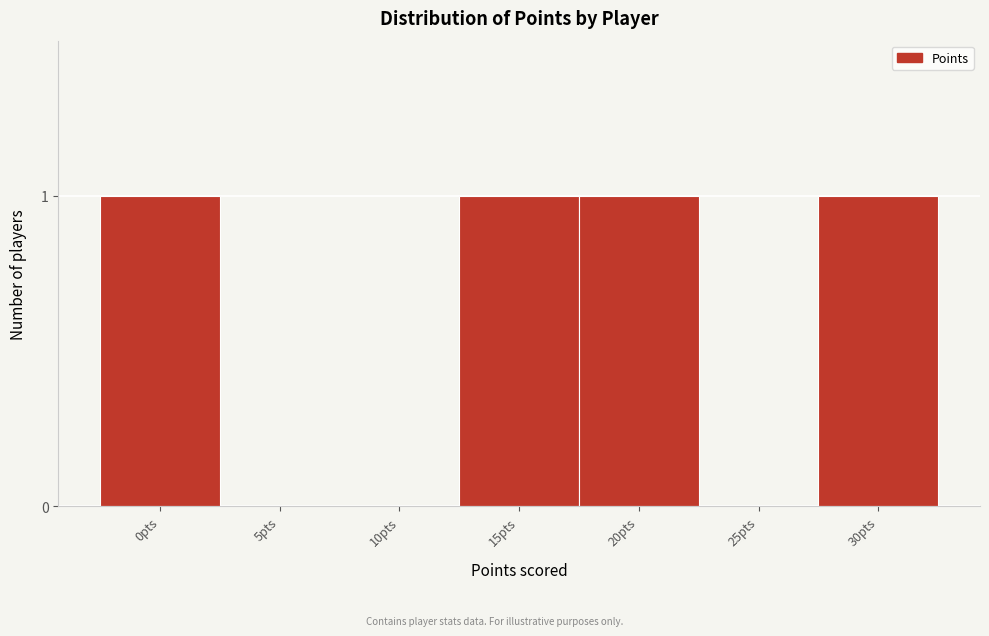

Reading right to left, what are all the values shown in this chart?

30pts=1	25pts=0	20pts=1	15pts=1	10pts=0	5pts=0	0pts=1